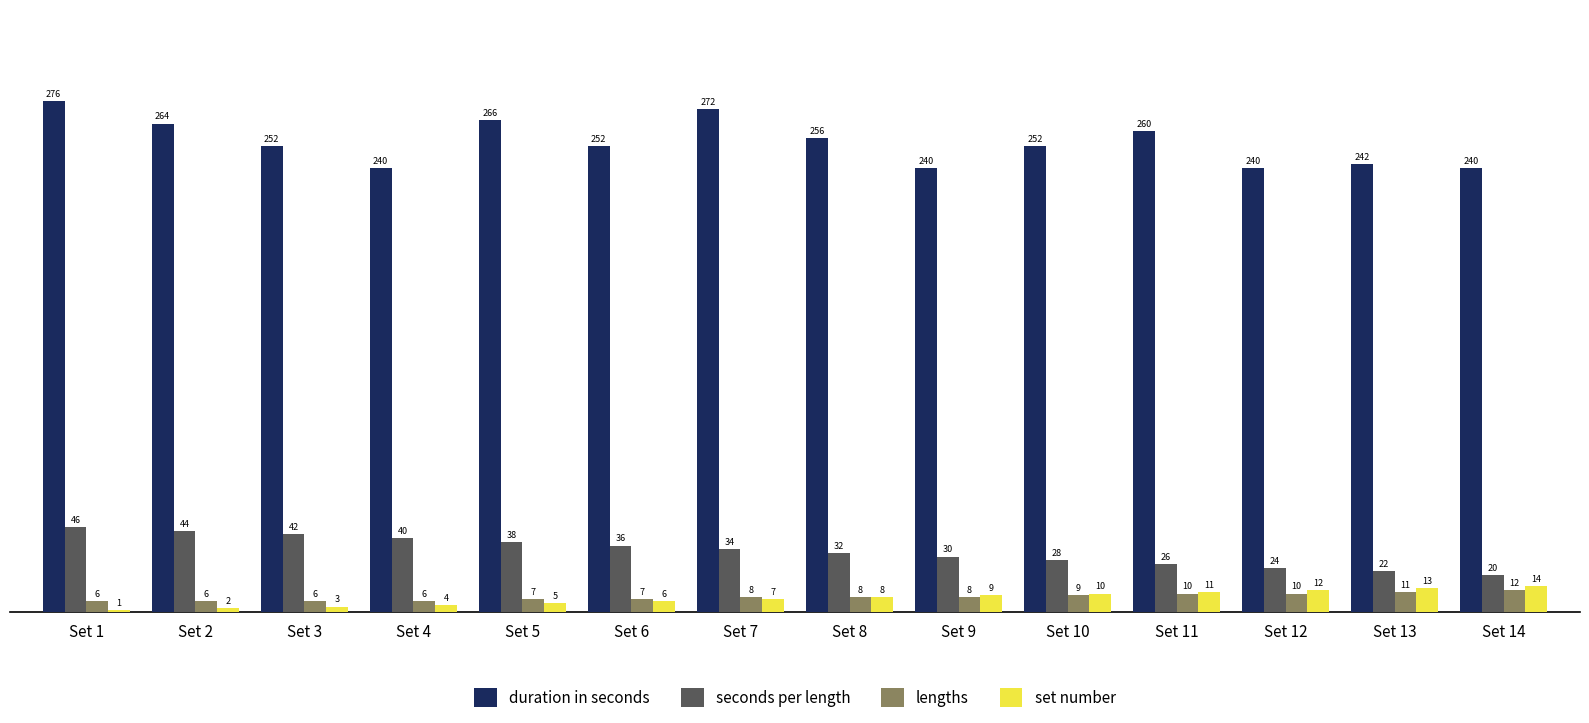

How many data points does each series have?

14